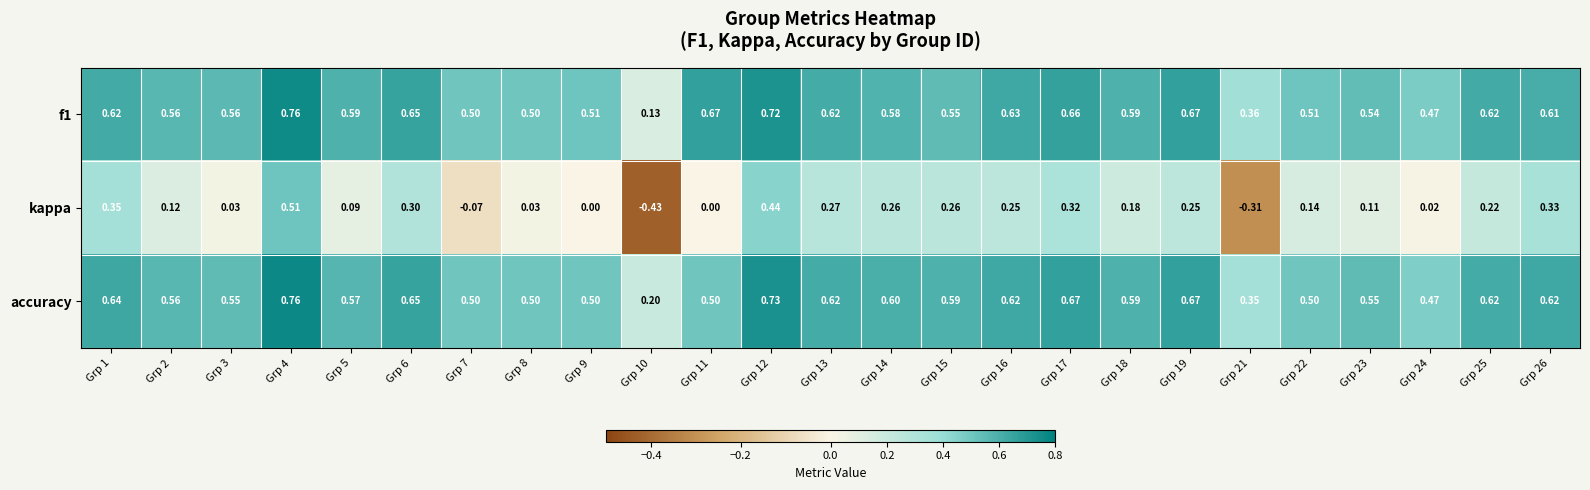

What is the difference between the highest and lowest values at Grp 8?

0.5